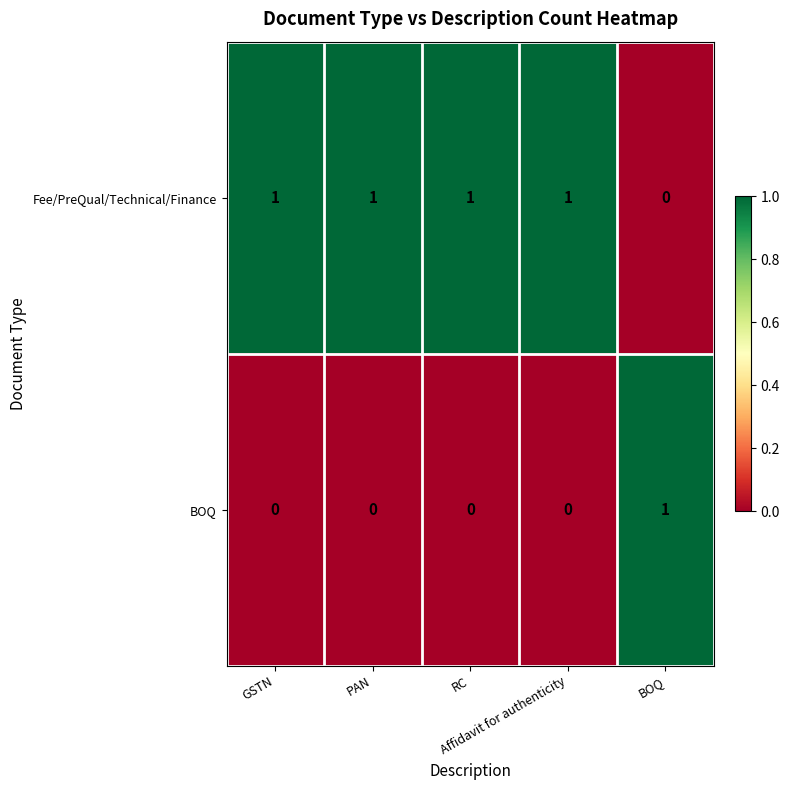

At RC, list the series in order from largest to smallest.

Fee/PreQual/Technical/Finance, BOQ